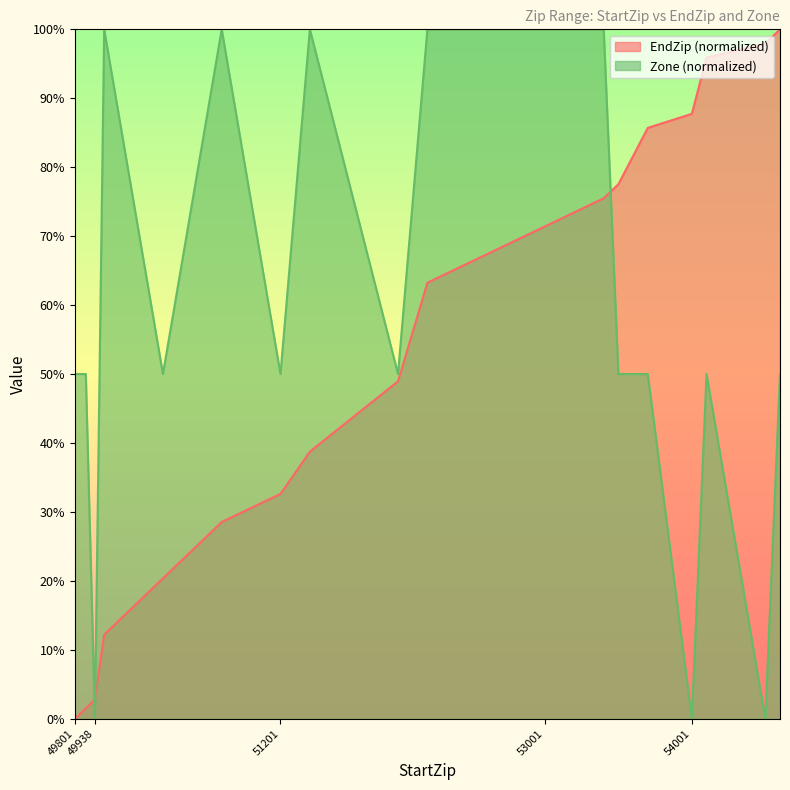

What is the difference between the maximum and minimum values in the Zone series?

100.0